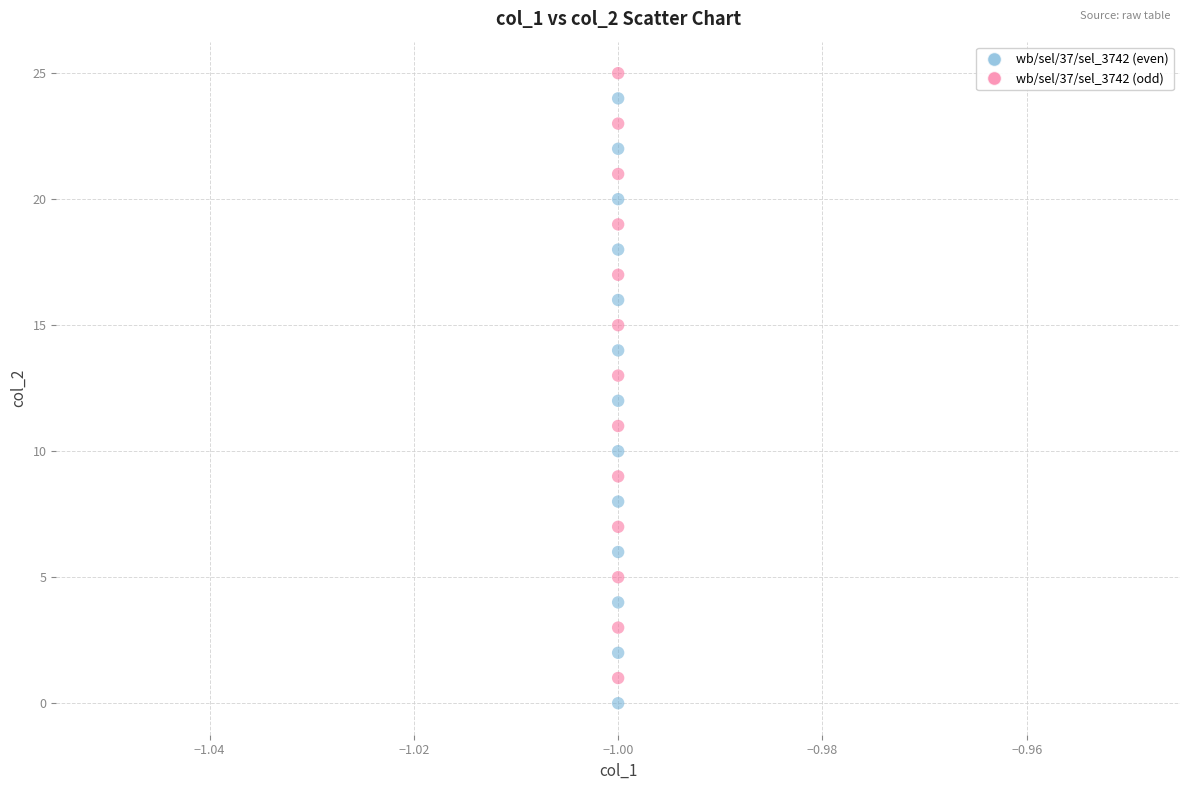

Which series reaches the minimum Y coordinate?

wb/sel/37/sel_3742 (even)